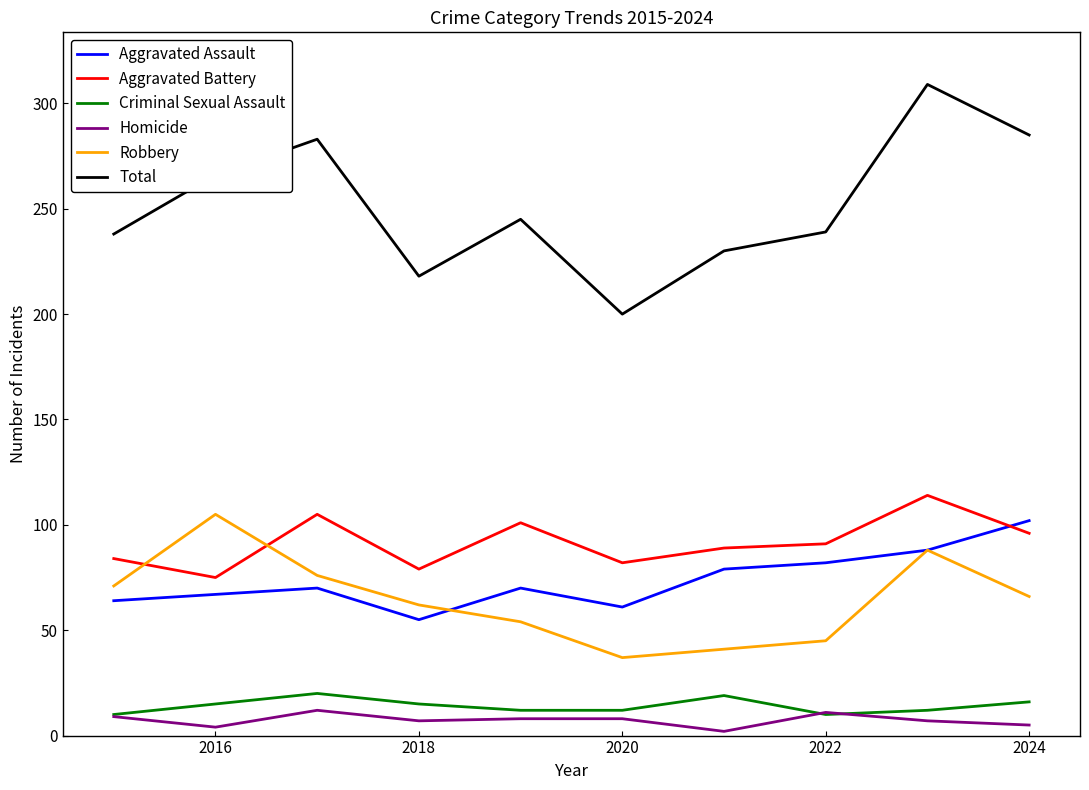

What is the greatest value displayed?

309